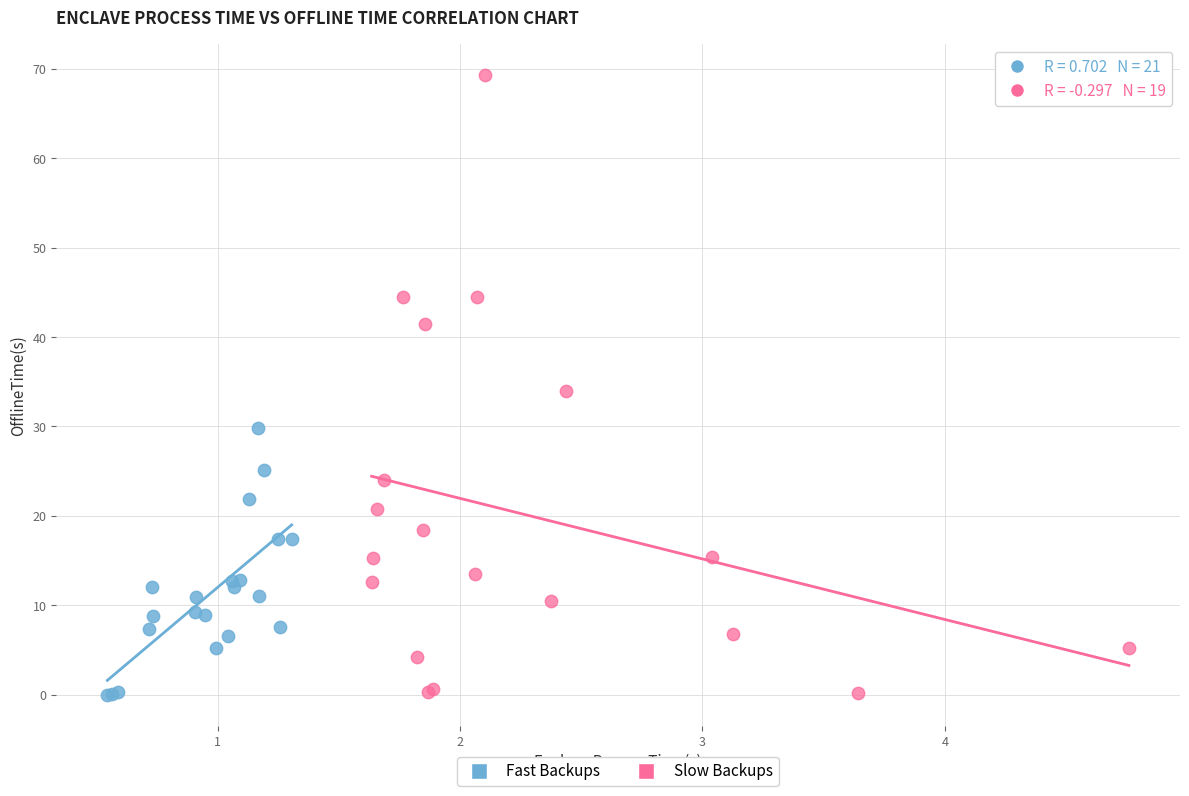

Which series has the widest spread of Y values?

Slow Backups